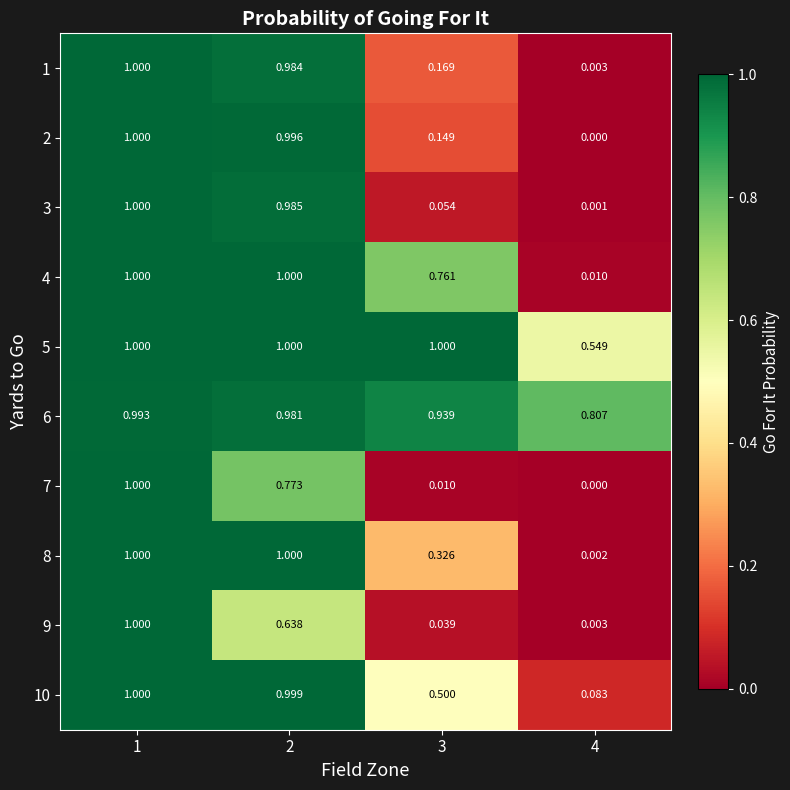

Is the value of 3 at 2 greater than the value of 7 at 4?

Yes